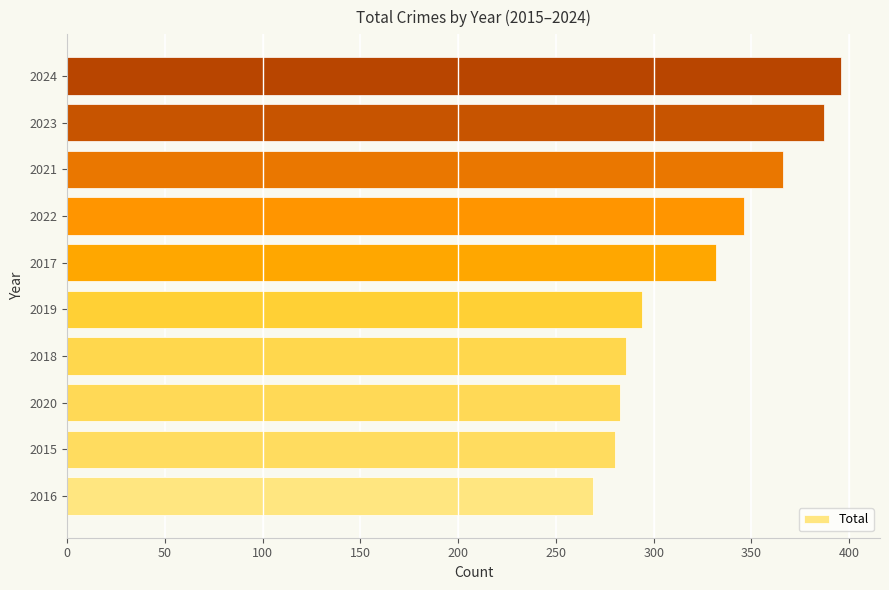

Read the value at 2018.

286